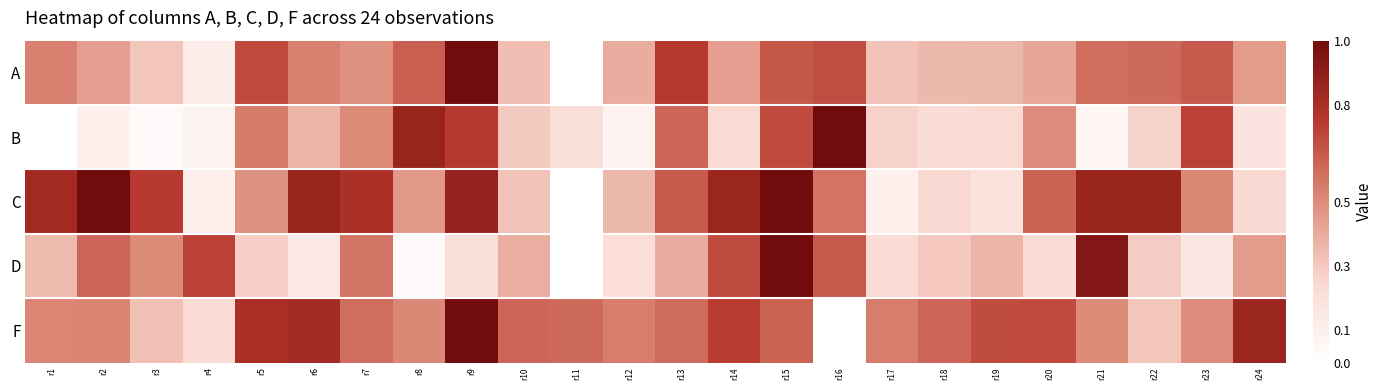

Reading left to right, transcribe all the data shown in this chart.

A: r1=0.5	r2=0.4	r3=0.3	r4=0.1	r5=0.7	r6=0.5	r7=0.5	r8=0.6	r9=1.0	r10=0.3	r11=0.0	r12=0.4	r13=0.8	r14=0.4	r15=0.7	r16=0.7	r17=0.3	r18=0.4	r19=0.4	r20=0.4	r21=0.6	r22=0.6	r23=0.6	r24=0.4
B: r1=0.0	r2=0.1	r3=0.0	r4=0.1	r5=0.5	r6=0.4	r7=0.5	r8=0.9	r9=0.7	r10=0.3	r11=0.2	r12=0.1	r13=0.6	r14=0.2	r15=0.7	r16=1.0	r17=0.3	r18=0.2	r19=0.2	r20=0.5	r21=0.1	r22=0.3	r23=0.7	r24=0.2
C: r1=0.8	r2=1.0	r3=0.7	r4=0.1	r5=0.5	r6=0.9	r7=0.8	r8=0.5	r9=0.9	r10=0.3	r11=0.0	r12=0.4	r13=0.6	r14=0.8	r15=1.0	r16=0.6	r17=0.1	r18=0.2	r19=0.2	r20=0.6	r21=0.9	r22=0.9	r23=0.5	r24=0.2
D: r1=0.3	r2=0.6	r3=0.5	r4=0.7	r5=0.3	r6=0.1	r7=0.6	r8=0.0	r9=0.2	r10=0.4	r11=0.0	r12=0.2	r13=0.4	r14=0.7	r15=1.0	r16=0.7	r17=0.2	r18=0.3	r19=0.4	r20=0.2	r21=0.9	r22=0.3	r23=0.2	r24=0.4
F: r1=0.5	r2=0.5	r3=0.3	r4=0.2	r5=0.8	r6=0.8	r7=0.6	r8=0.5	r9=1.0	r10=0.6	r11=0.6	r12=0.5	r13=0.6	r14=0.7	r15=0.6	r16=0.0	r17=0.5	r18=0.6	r19=0.7	r20=0.7	r21=0.5	r22=0.3	r23=0.5	r24=0.9